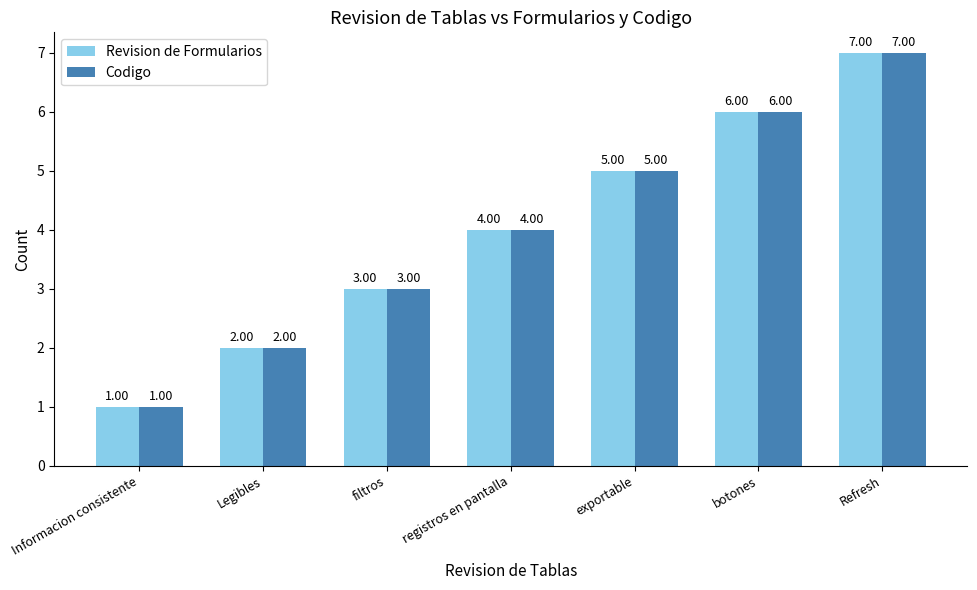

What is the total value across all series at filtros?

6